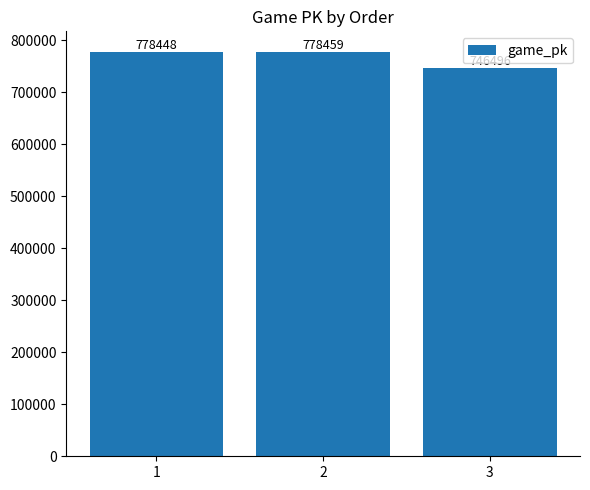

How many bars are there in total?

3